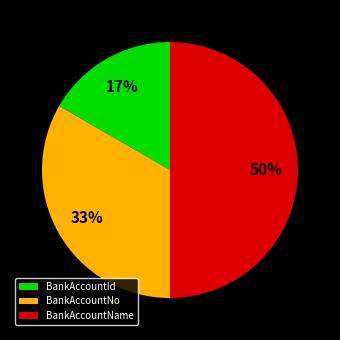

Is BankAccountNo the majority of the pie?

No